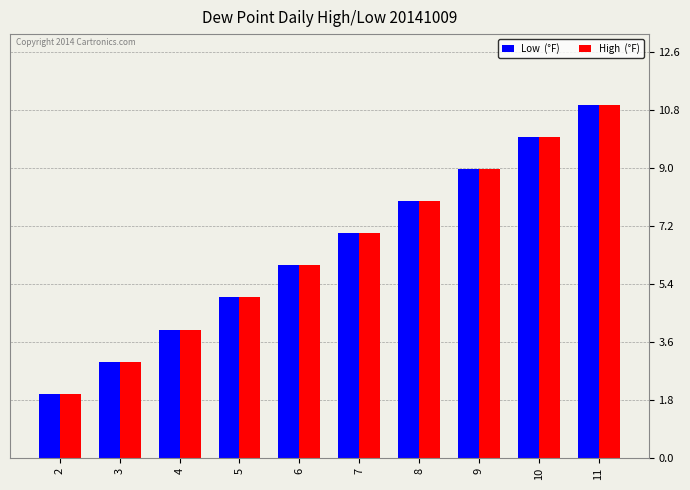

What is the maximum value shown in the chart?

11